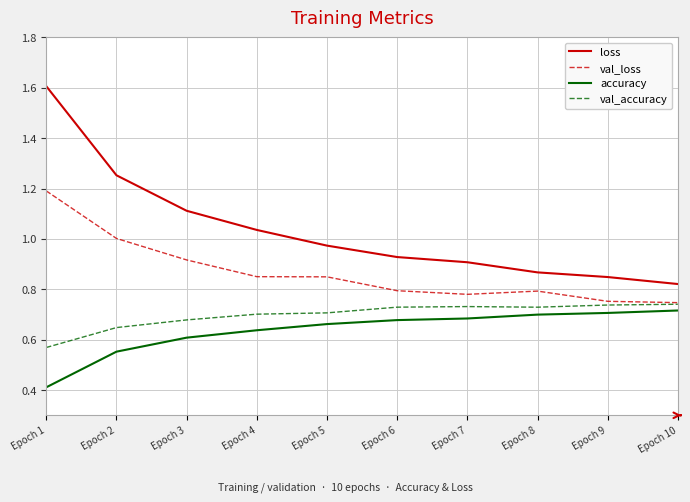

True or false: loss and accuracy cross at least once.

False